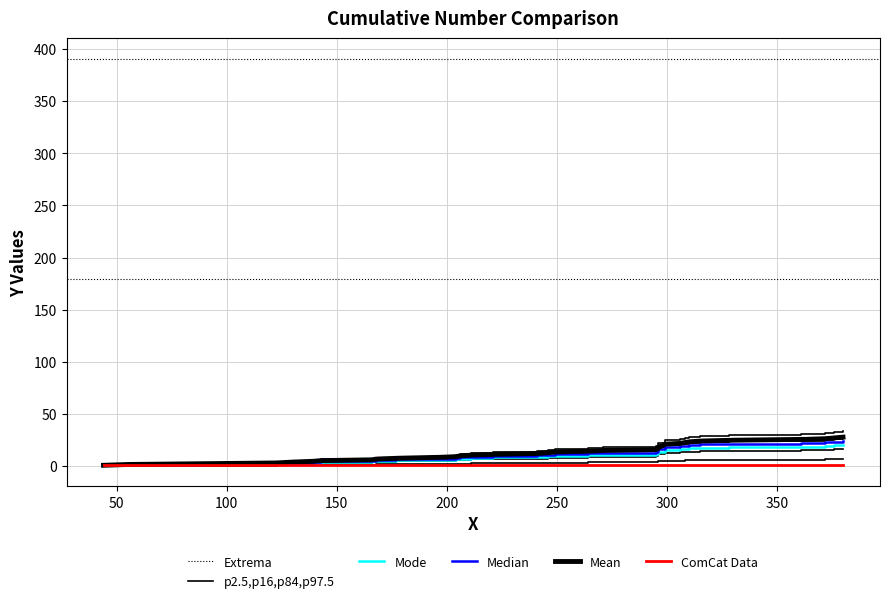

True or false: the data has more than 2 interior local peaks.

False